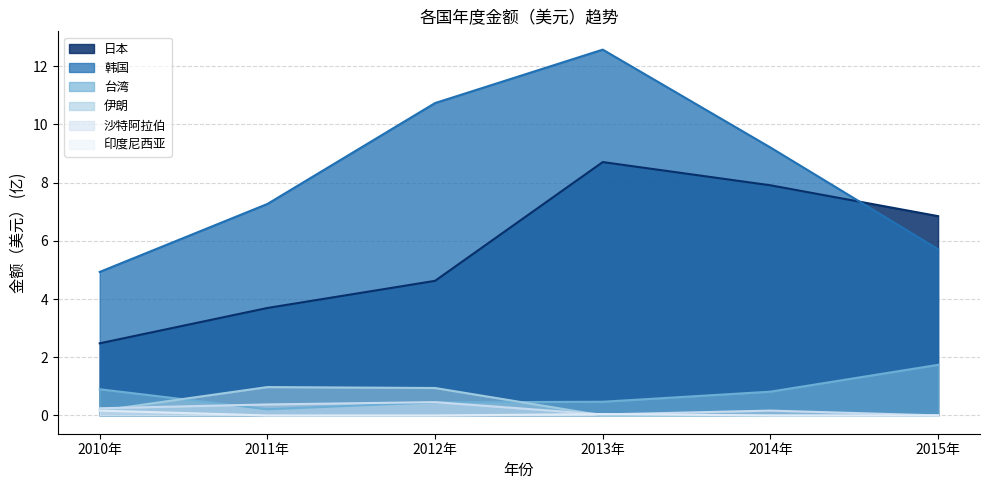

What is the label of the 5th point from the left?

2014年